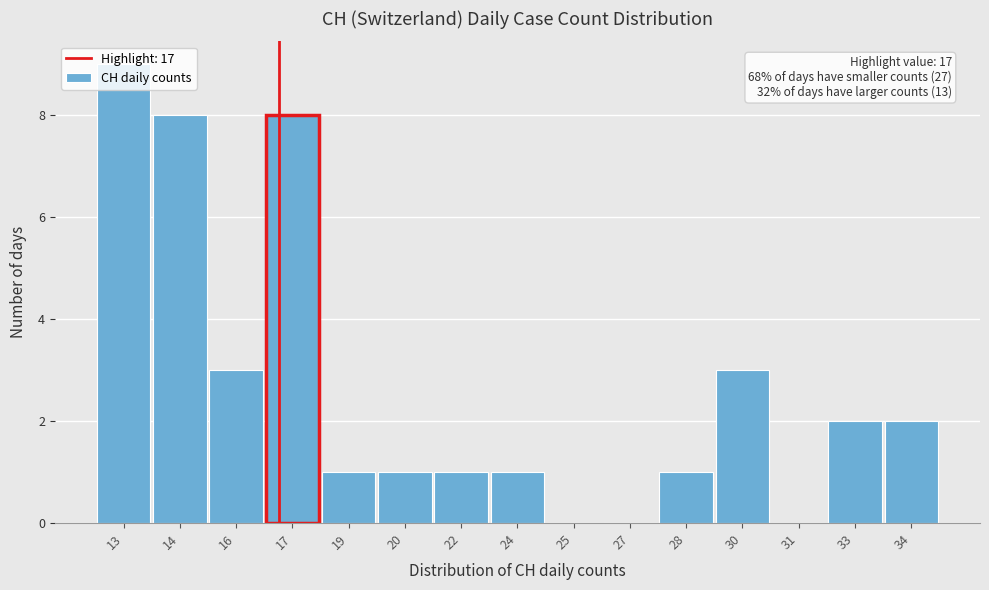

At which category does the chart reach its peak across all series?

13